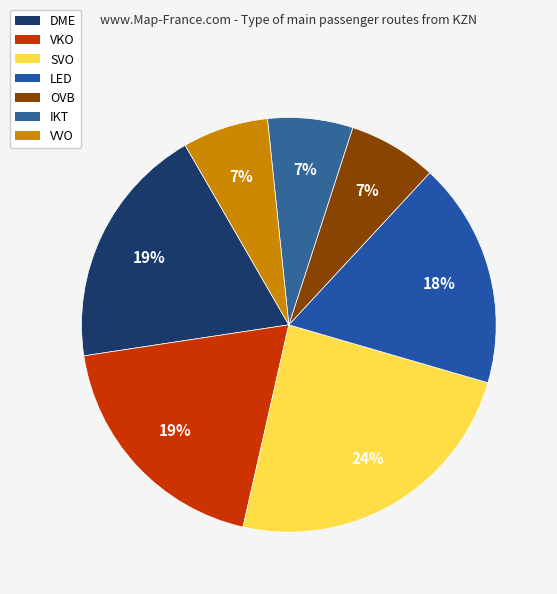

Which has a higher value, DME or SVO?

SVO